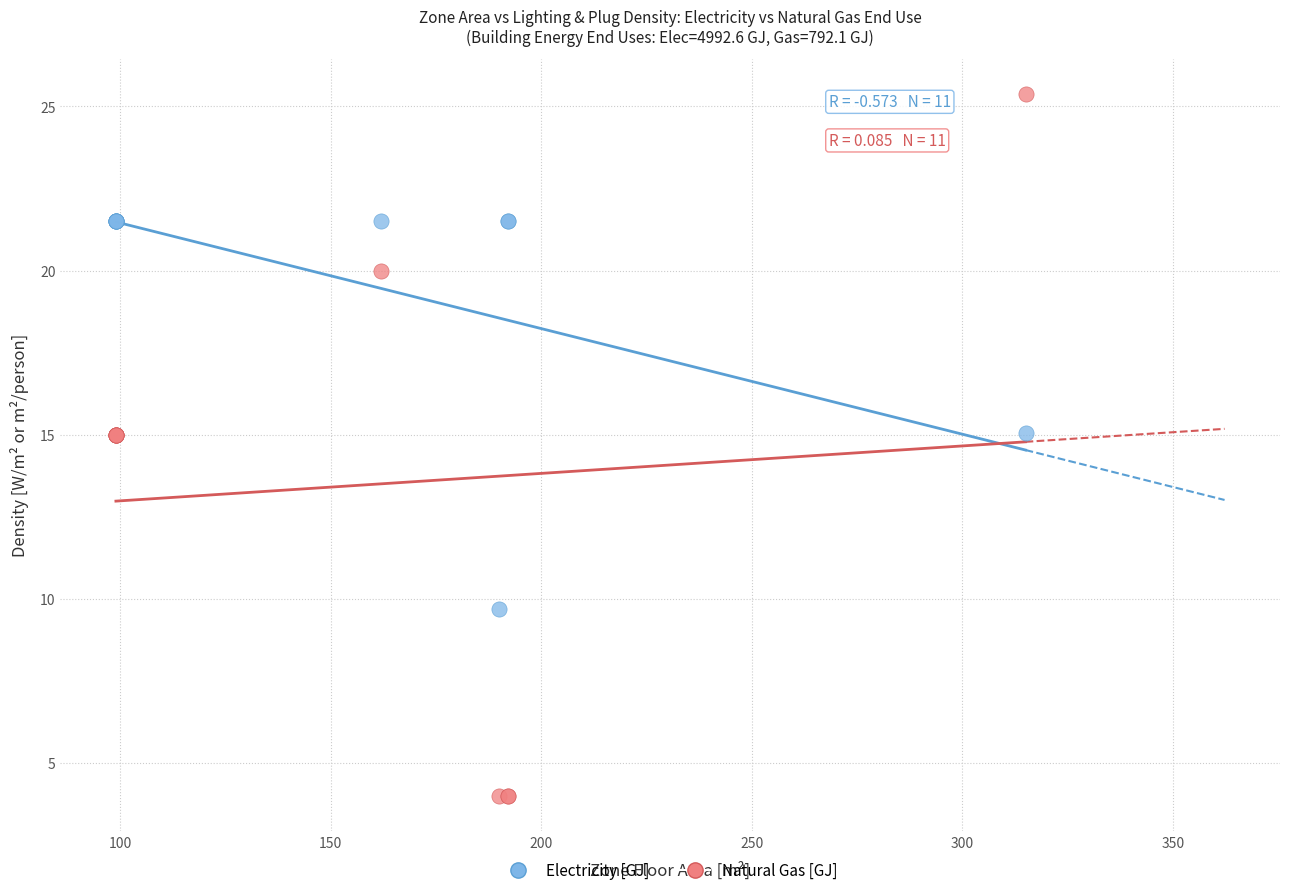

Which series reaches the minimum Y coordinate?

Natural Gas [GJ]